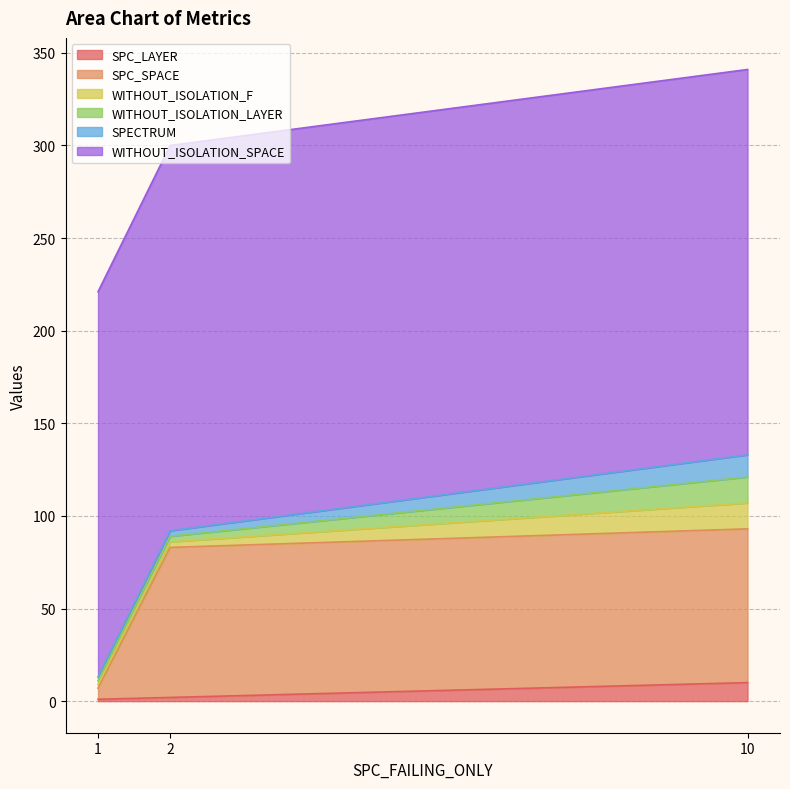

Between 1 and 10, which series saw the biggest shift?

SPC_SPACE